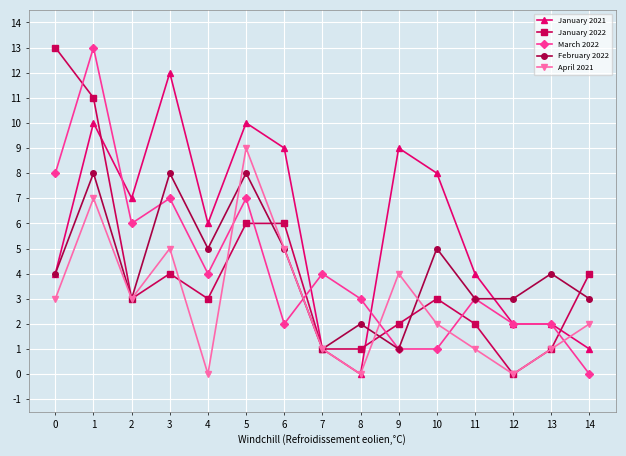

Which series changed the most between 0 and 4?

January 2022